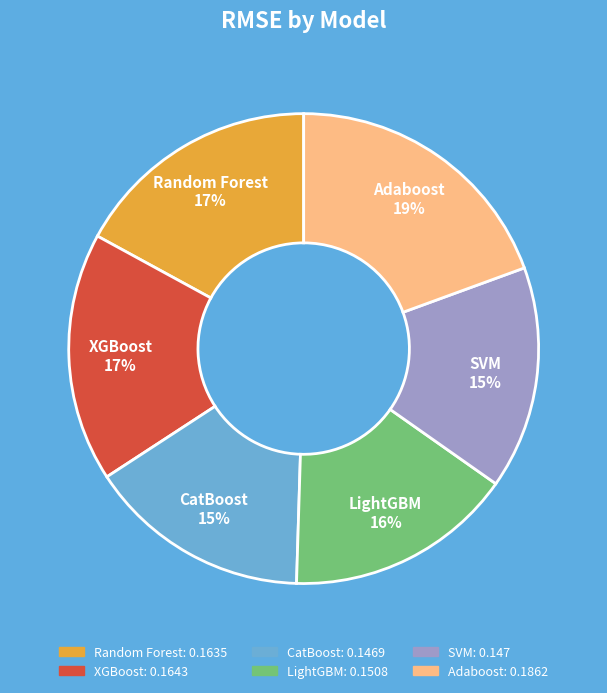

To the nearest percent, what is the difference between the largest and smallest slice percentages?

4%